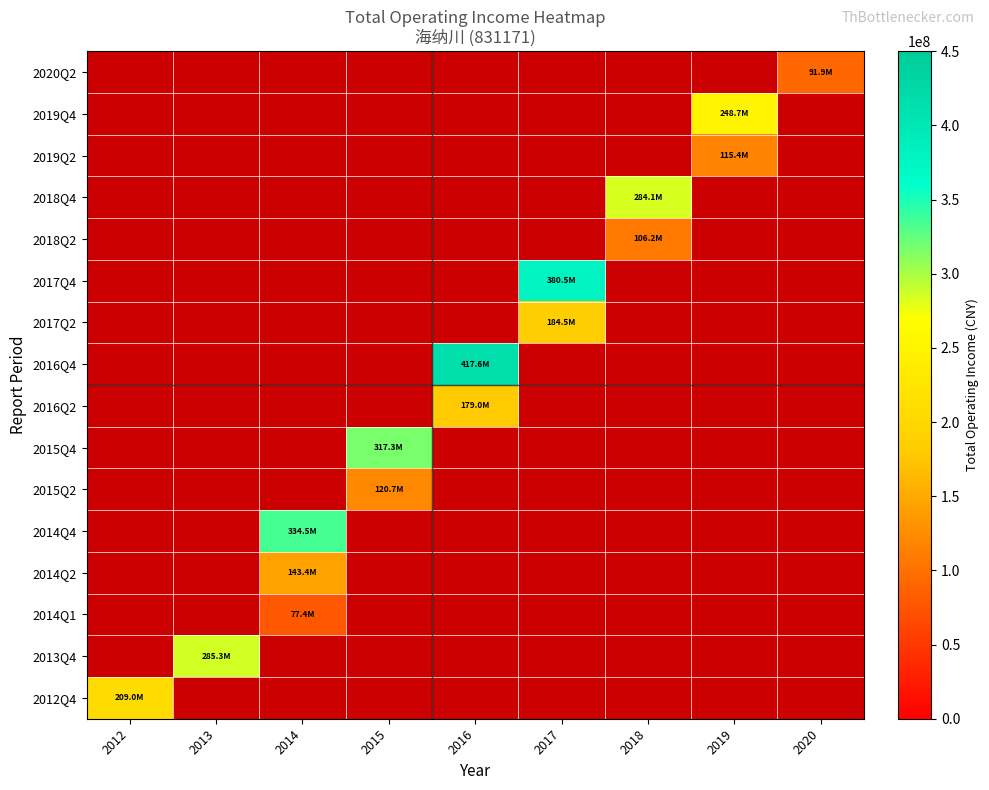

List the series in order of their peak value, highest first.

2020Q2, 2019Q4, 2019Q2, 2018Q4, 2018Q2, 2017Q4, 2017Q2, 2016Q4, 2016Q2, 2015Q4, 2015Q2, 2014Q4, 2014Q2, 2014Q1, 2013Q4, 2012Q4